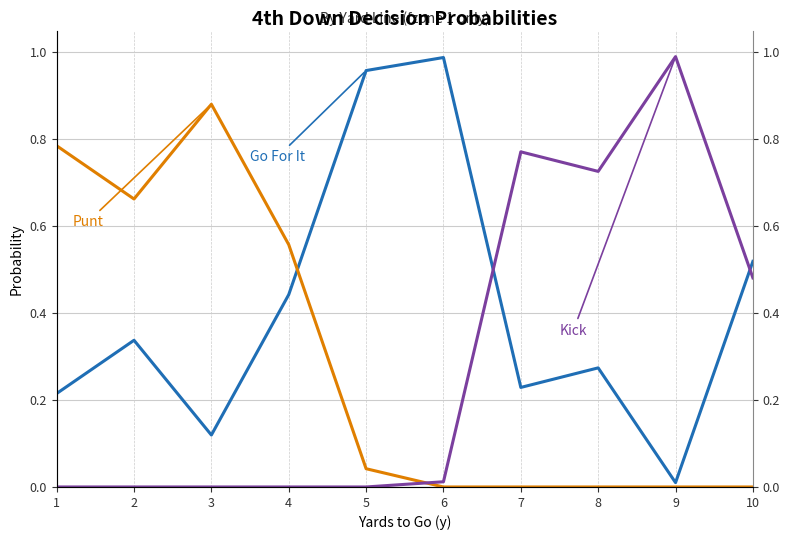

What is the value of the Punt point at the 2nd from the left?

0.7